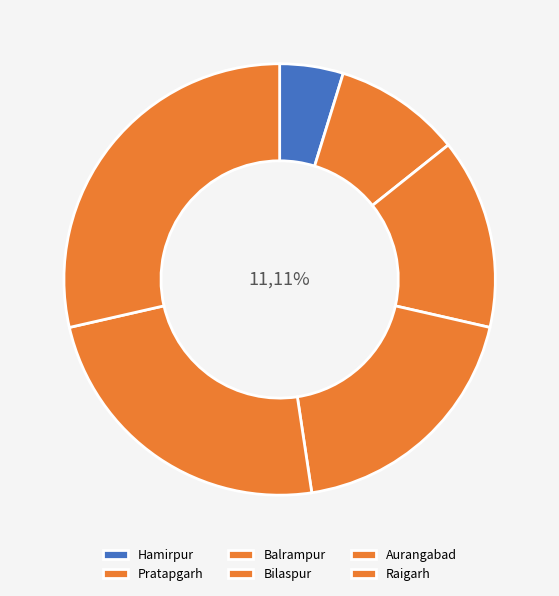

Is there a majority slice in this chart?

No